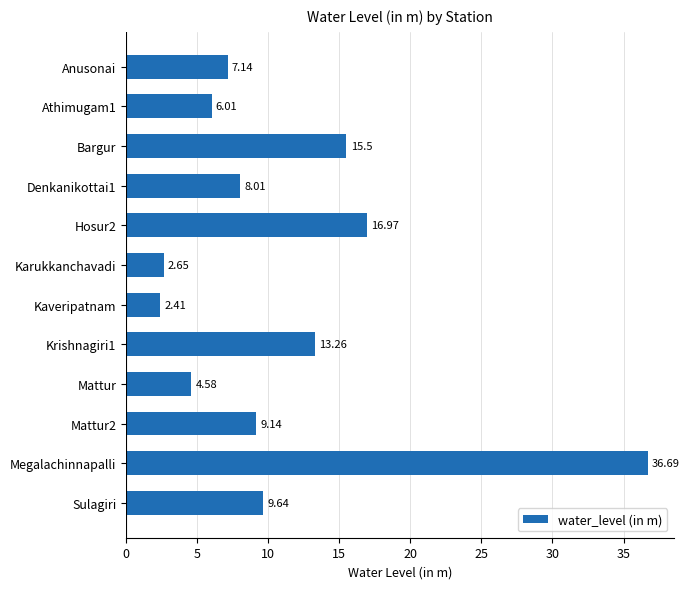

How many bars are there in total?

12